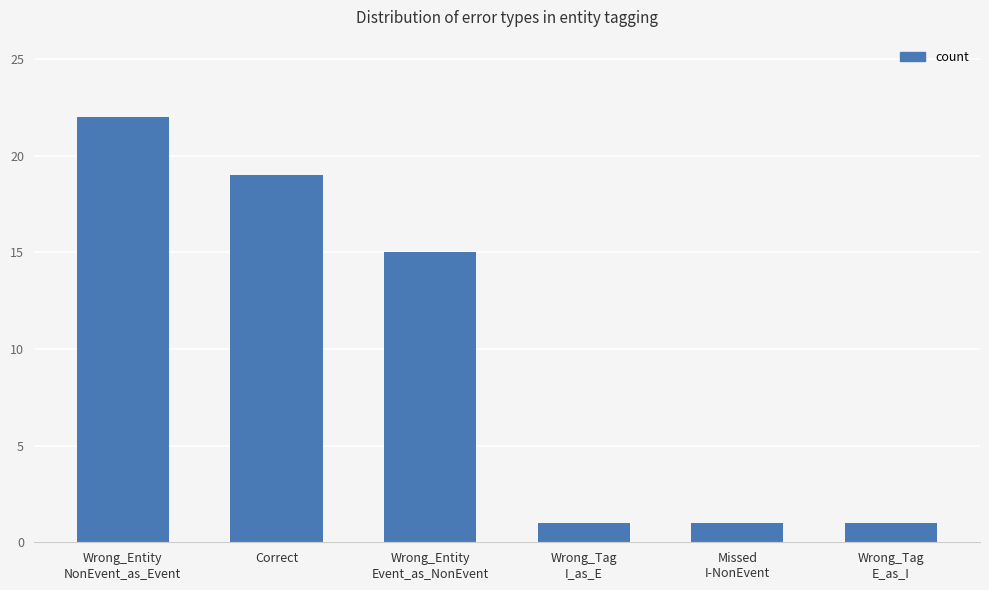

Reading left to right, transcribe all the data shown in this chart.

22	19	15	1	1	1